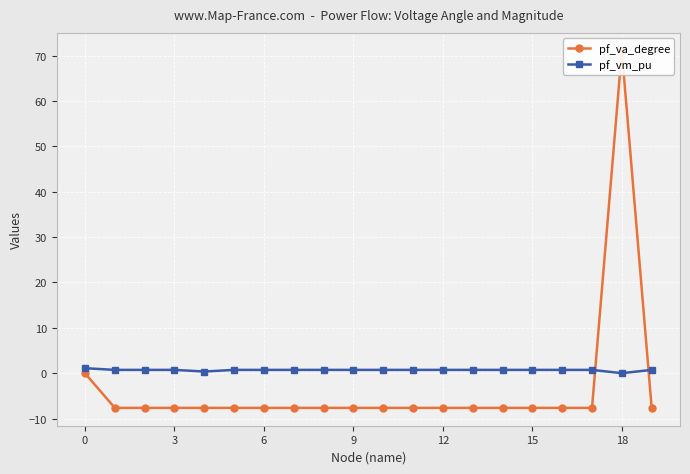

At which label is pf_vm_pu closest to 0?

18